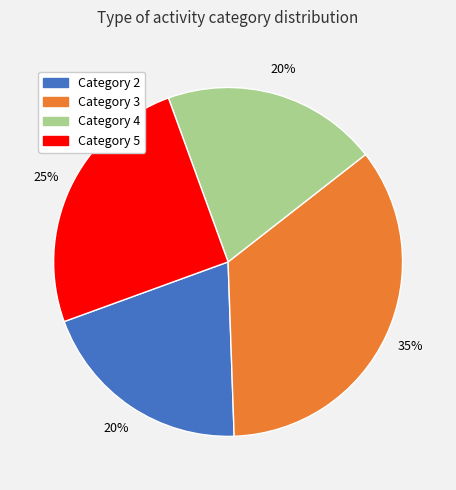

Is it true that Category 3 is 41% of the pie?

False